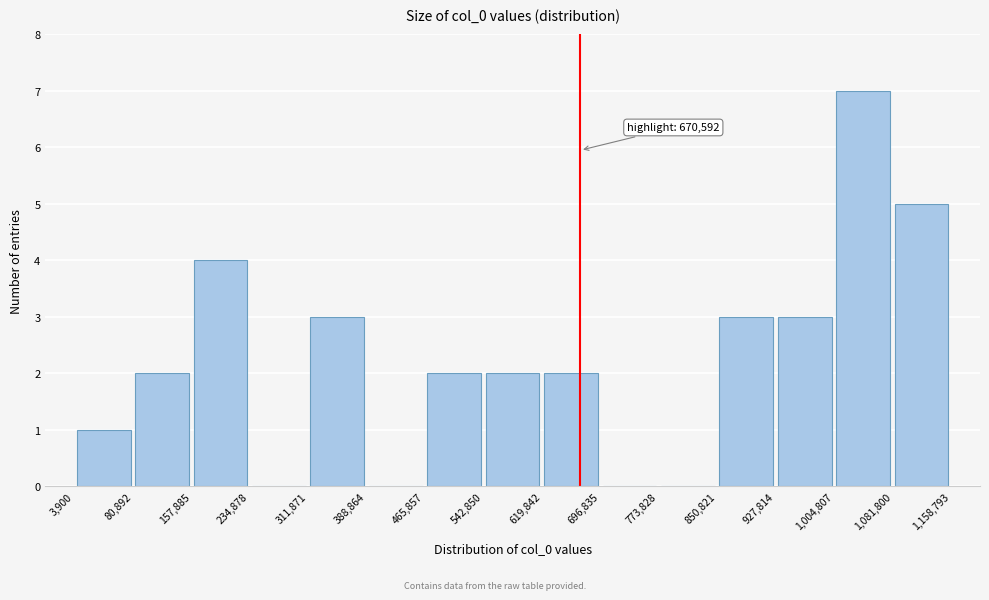

Which range on the x-axis has the tallest bar?

1,004,807 to 1,081,800